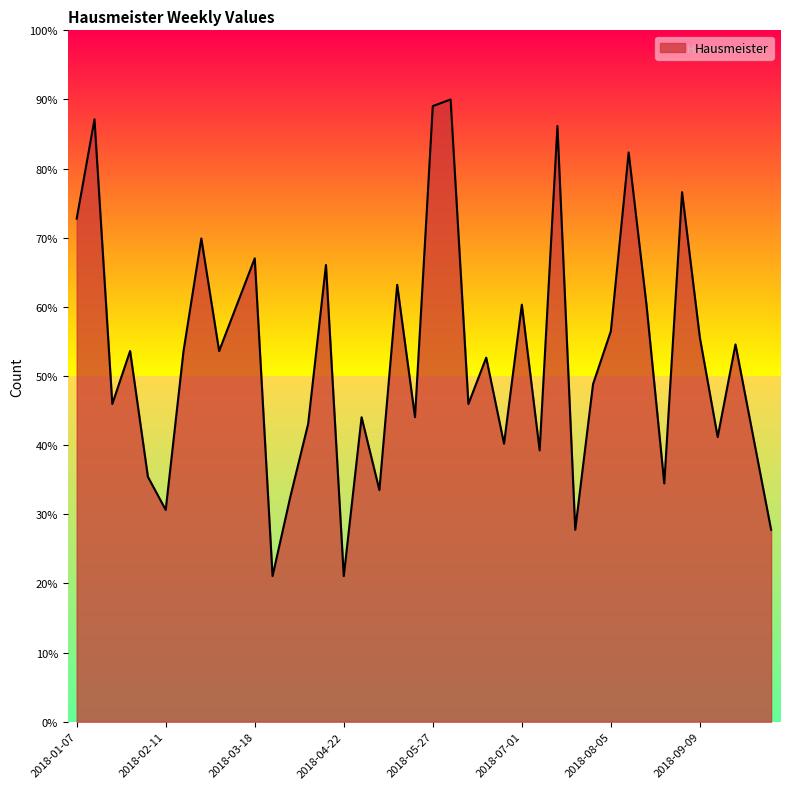

What is the smallest value displayed?

21.1